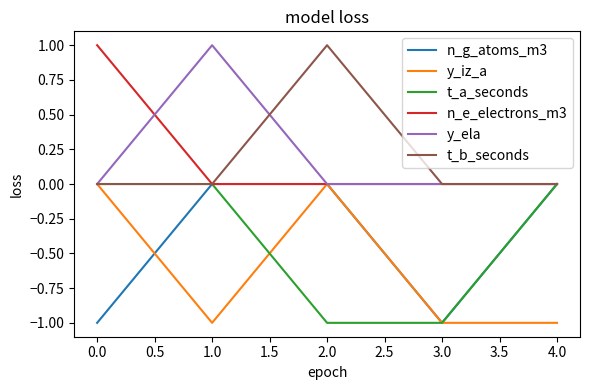

What is the total value across all series at 3.0?

-3